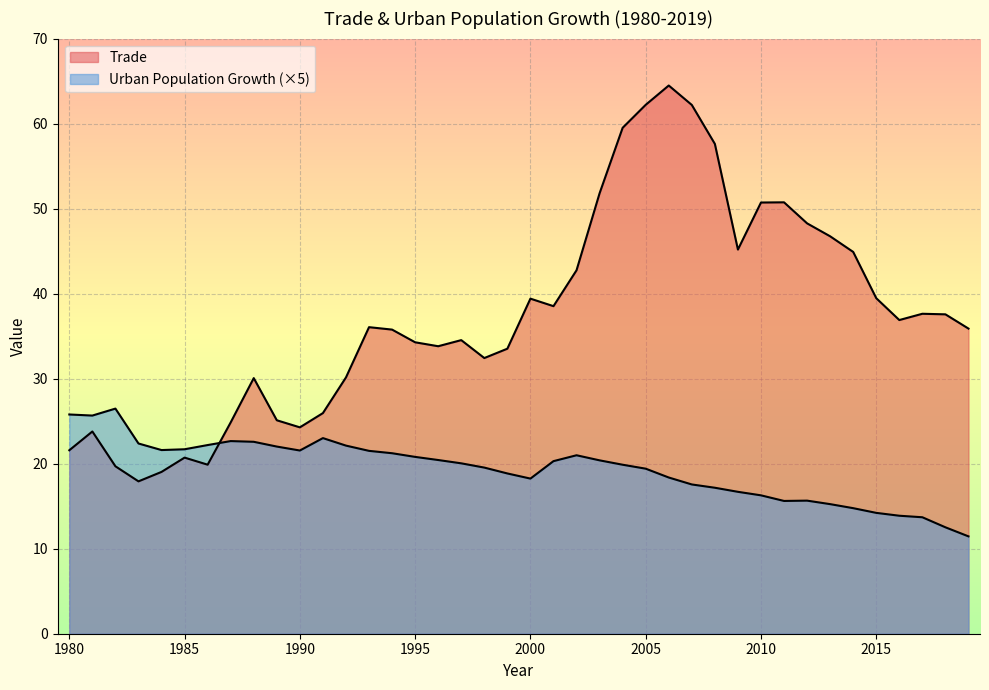

After their last crossing, which series has the higher values: Urban population growth or Trade?

Trade